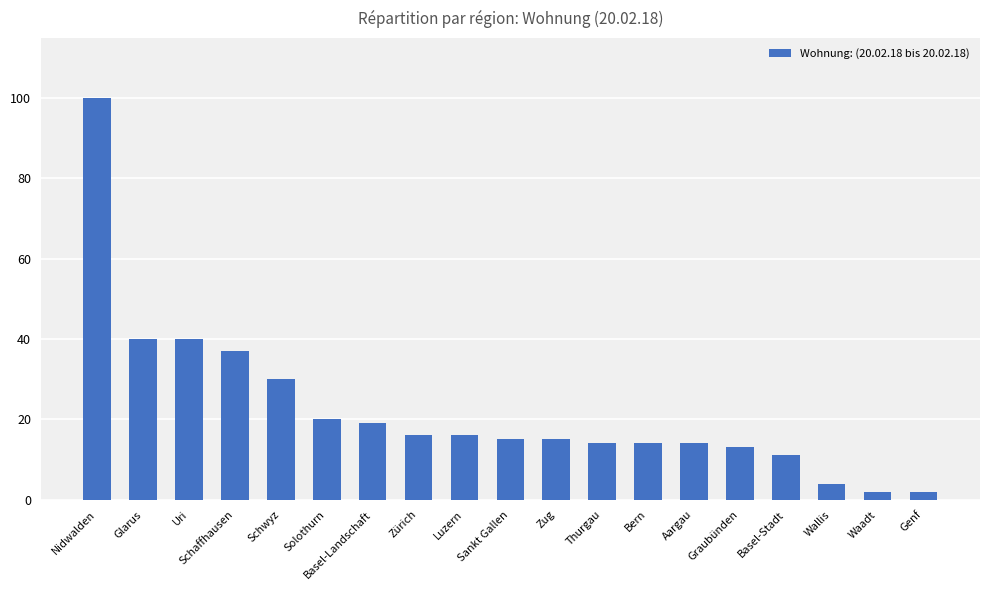

What is the sum of all values?

422